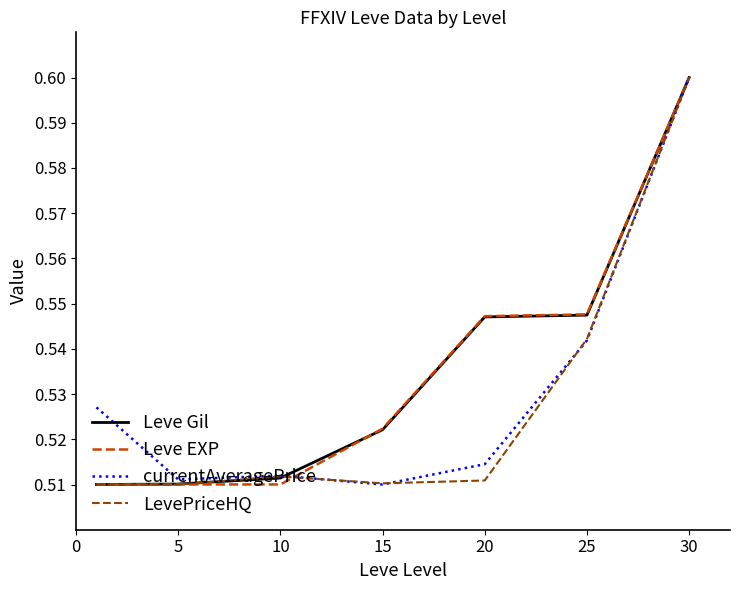

In LevePriceHQ, how many points are higher than both neighbors (excluding endpoints)?

1